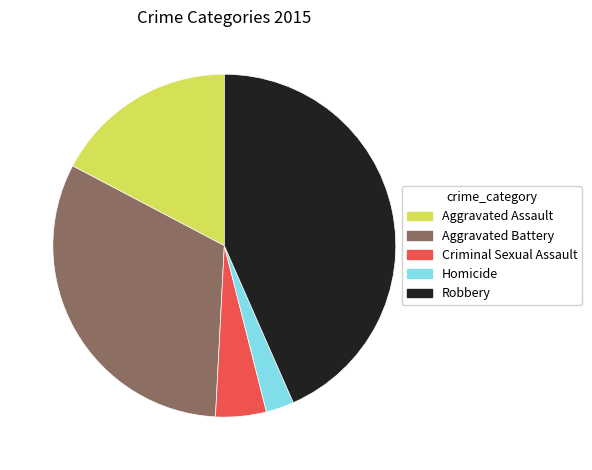

The Aggravated Battery slice represents 21% of the pie. True or false?

False